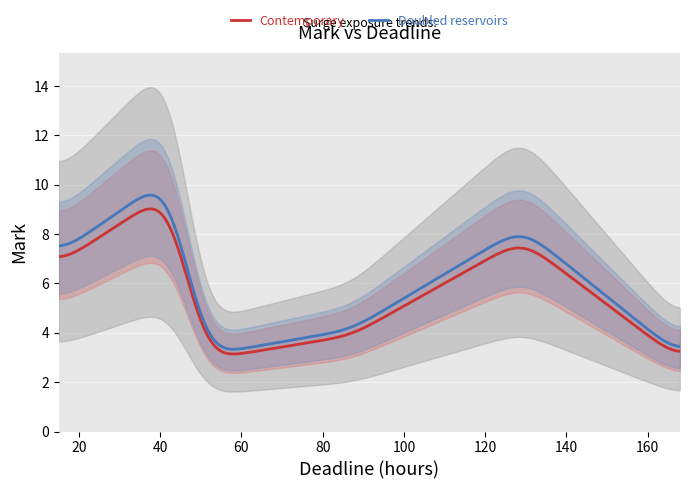

True or false: the data shows 4 at 87.

True